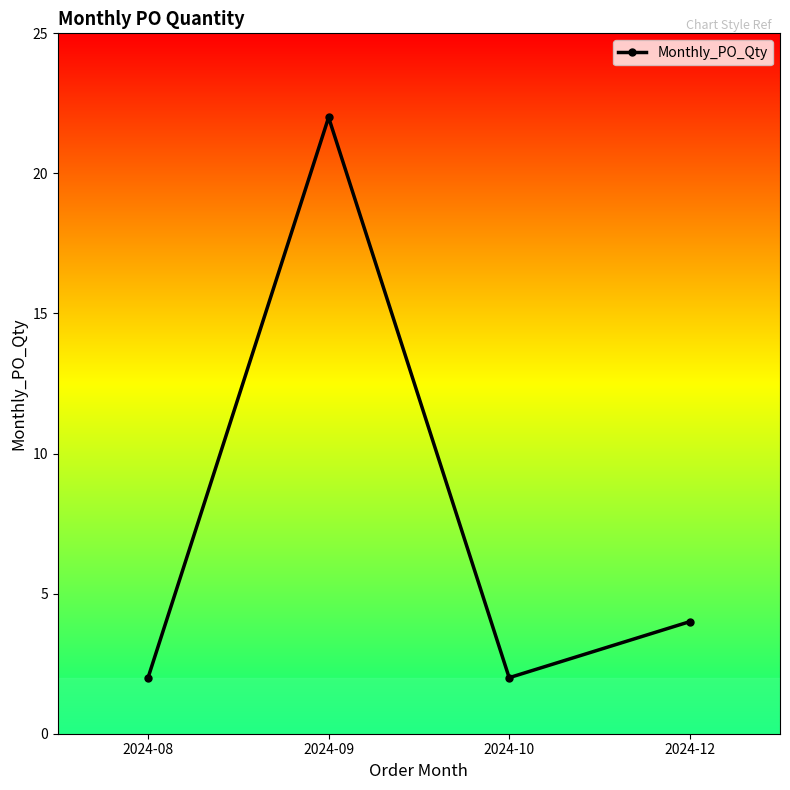

What is the difference between the maximum and minimum values?

20